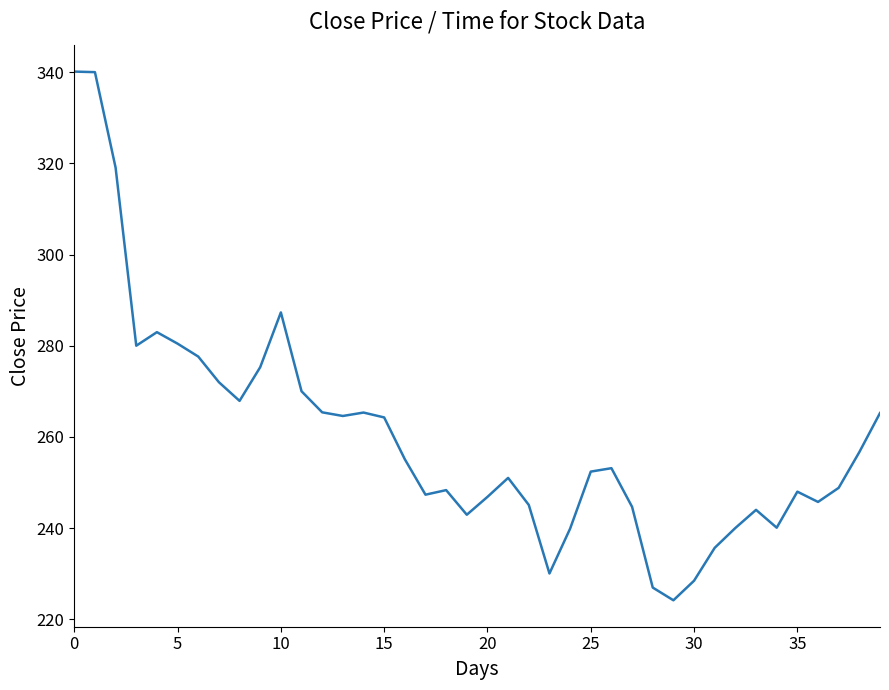

What is the minimum value shown in the chart?

224.2